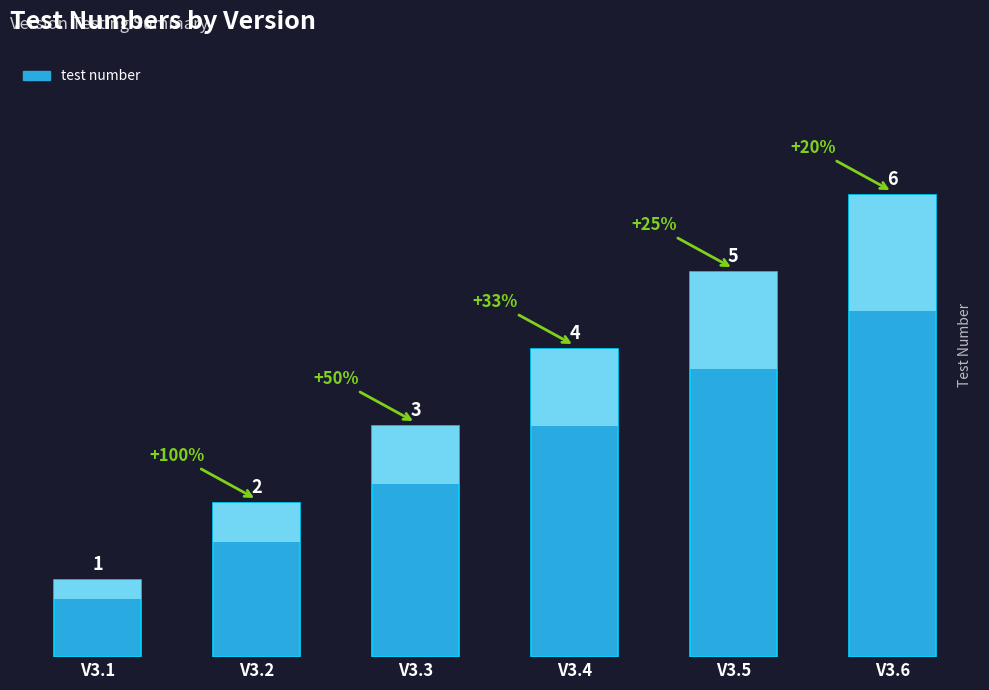

Which label corresponds to the smallest value in the chart?

V3.1